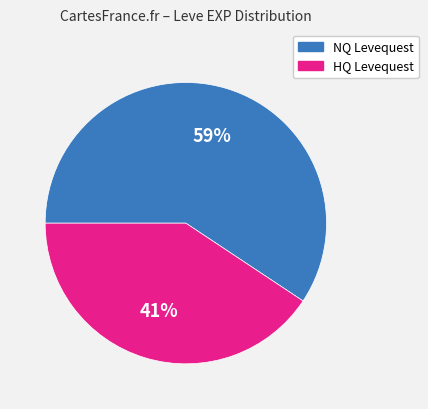

Is there a majority slice in this chart?

Yes